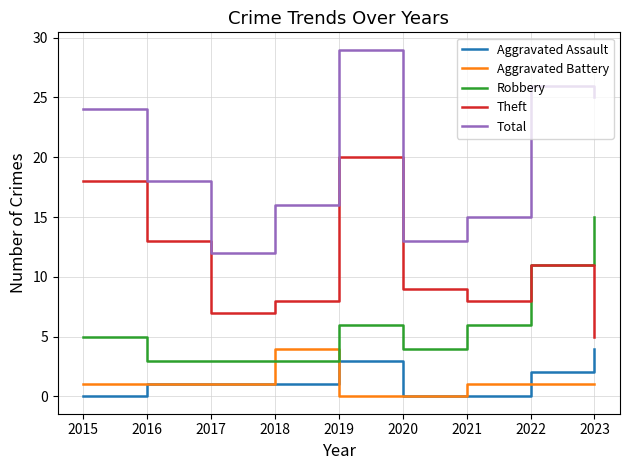

Which label corresponds to the largest value in the chart?

2019